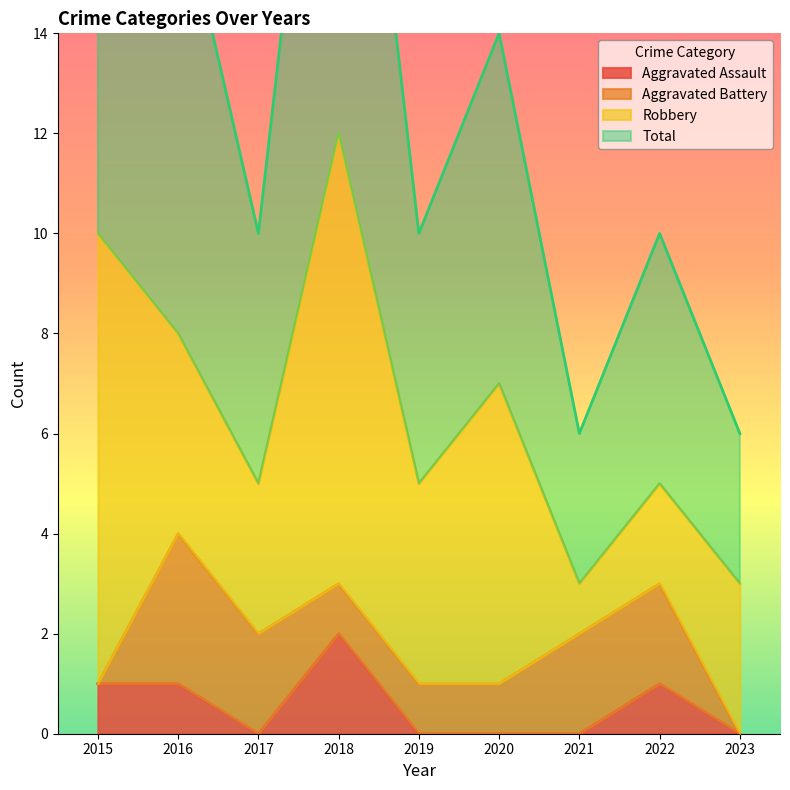

The value of Total at 2020 is 14. True or false?

True